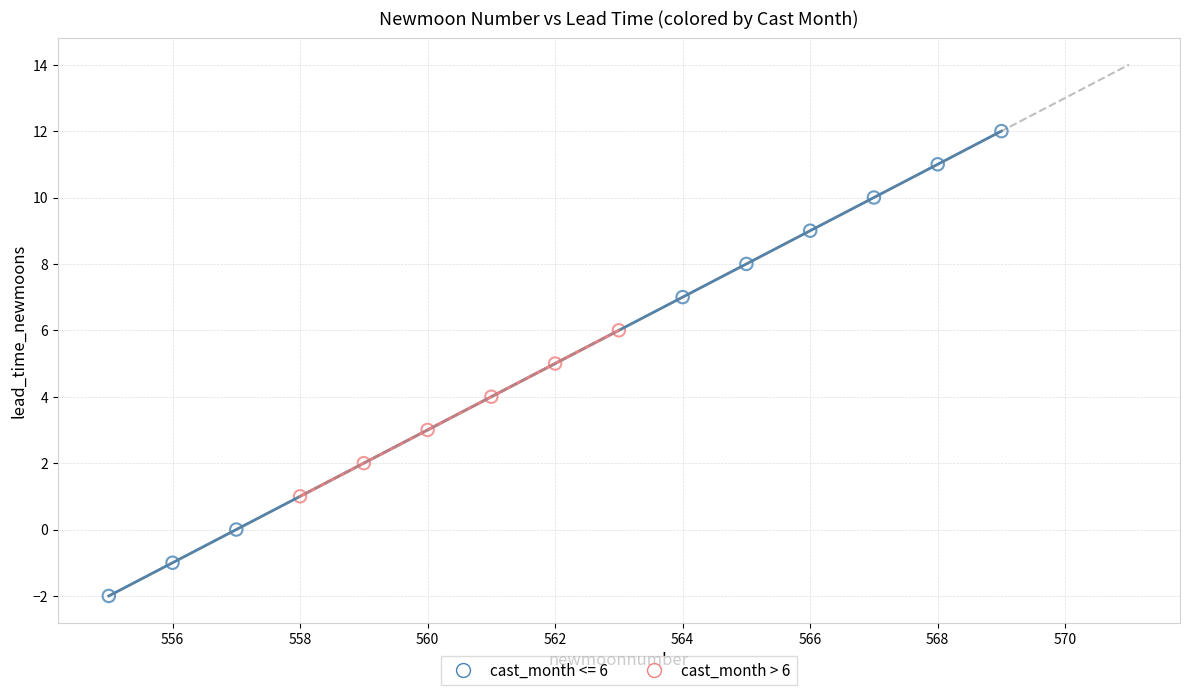

Which series reaches the maximum Y coordinate?

cast_month <= 6